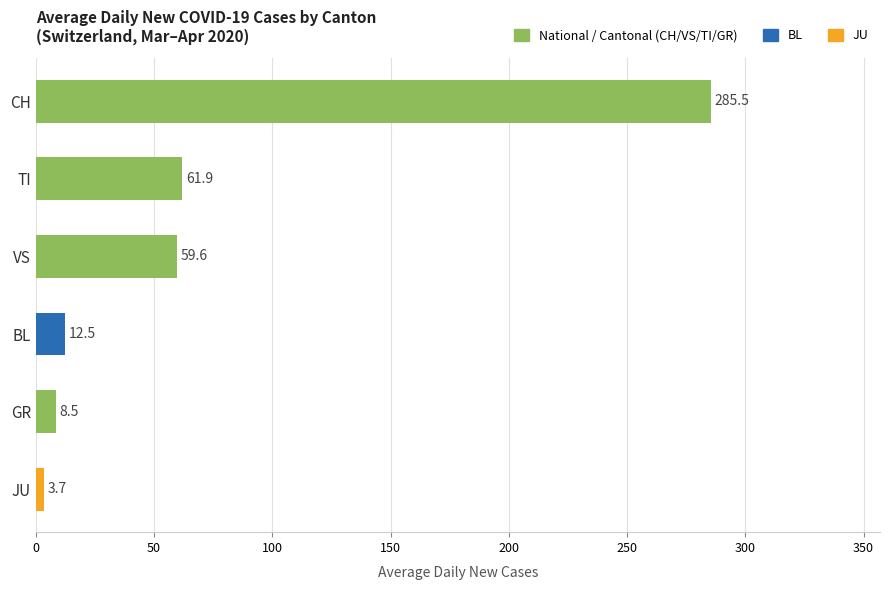

At which label is the value closest to 144?

TI